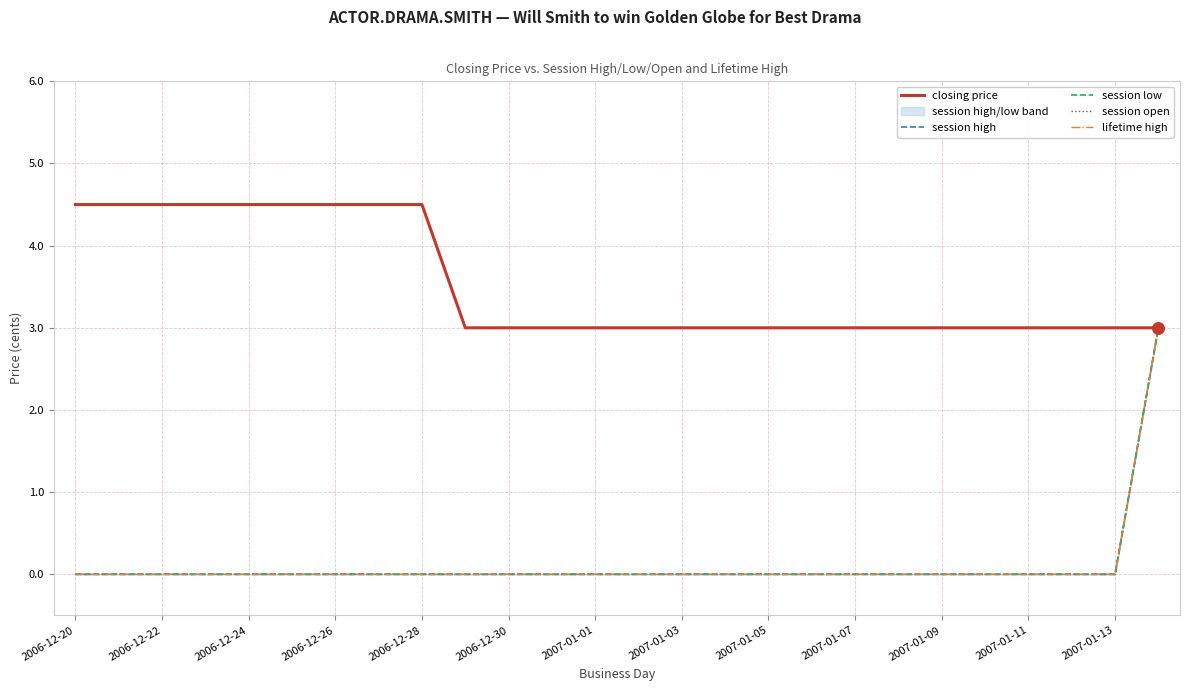

Which series has the largest total across all categories?

closing price